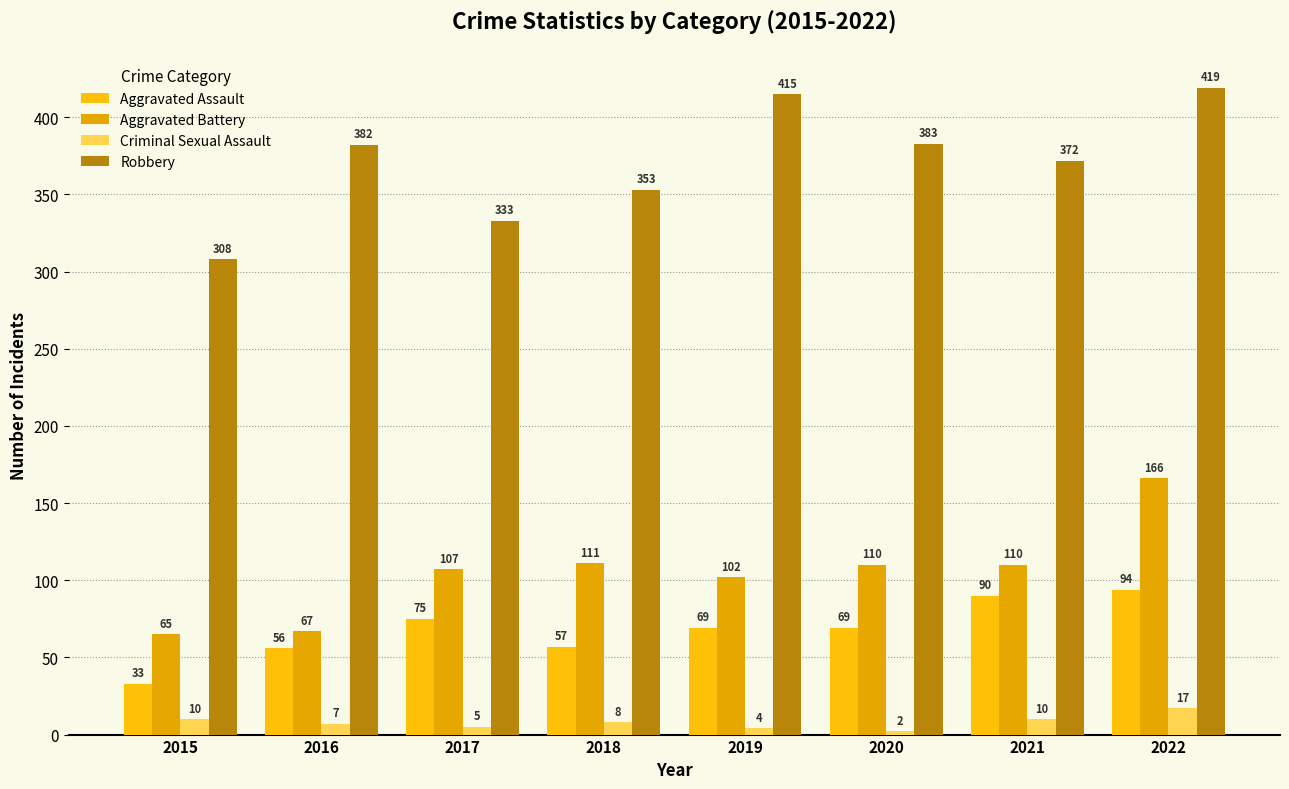

At 2015, list the series in order from largest to smallest.

Robbery, Aggravated Battery, Aggravated Assault, Criminal Sexual Assault